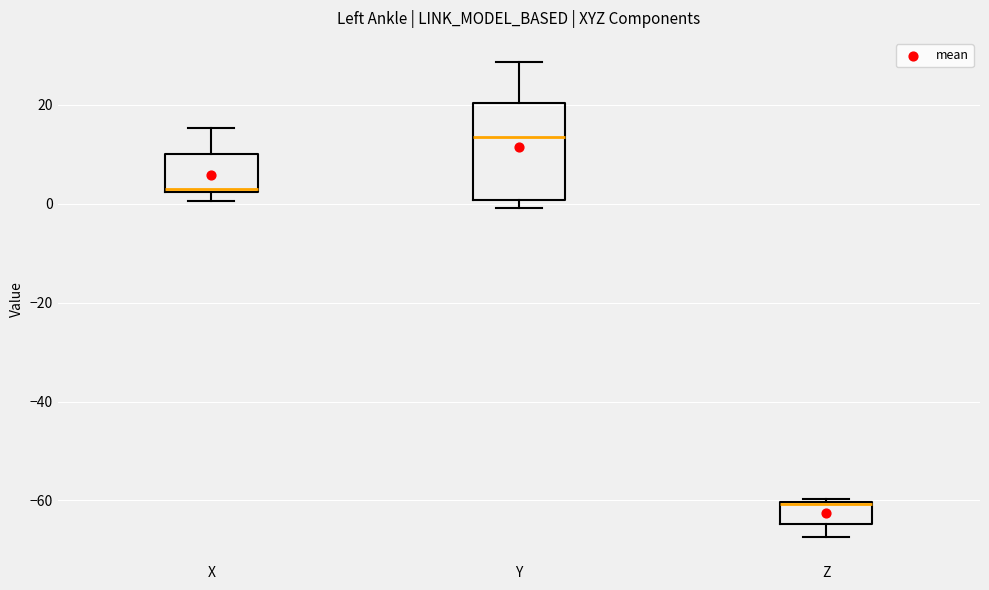

Where does the upper whisker of the box for Y end on the y-axis? The values are not printed on the chart, so give them approximately, as read against the axis.

28